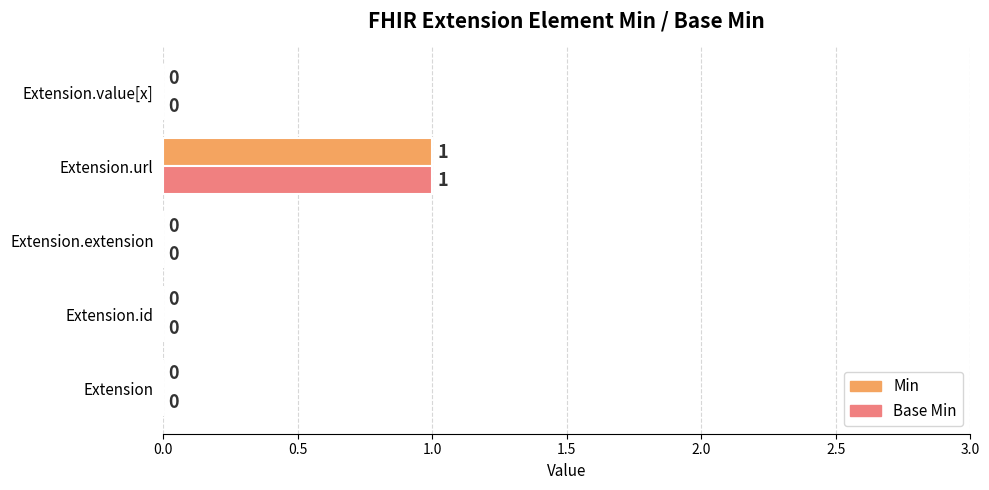

The value of Base Min at Extension.extension is -1. True or false?

False